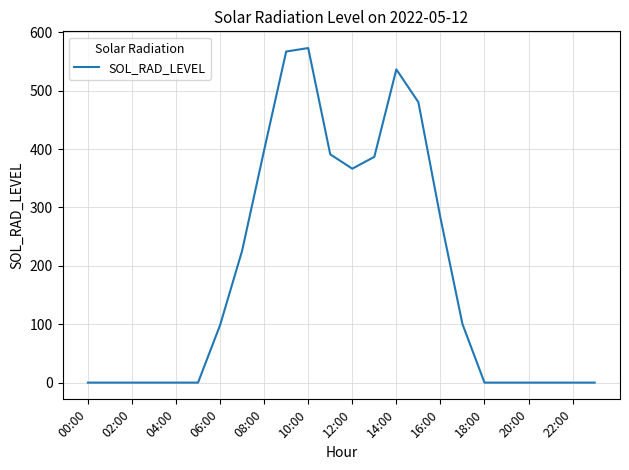

What is the maximum value shown in the chart?

572.9